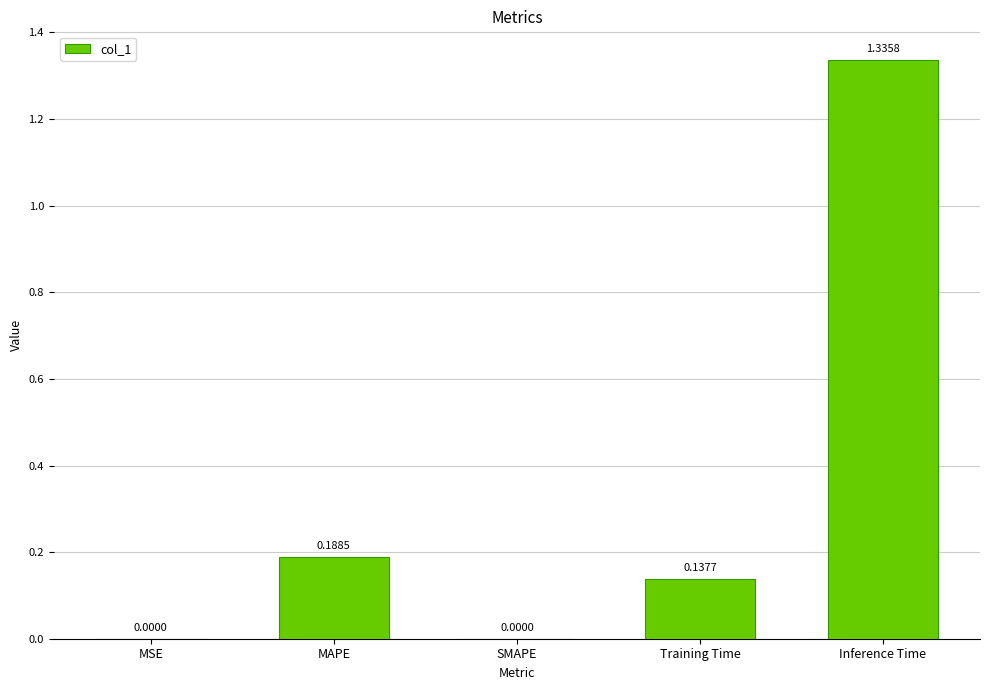

Between Training Time and Inference Time, which is larger?

Inference Time